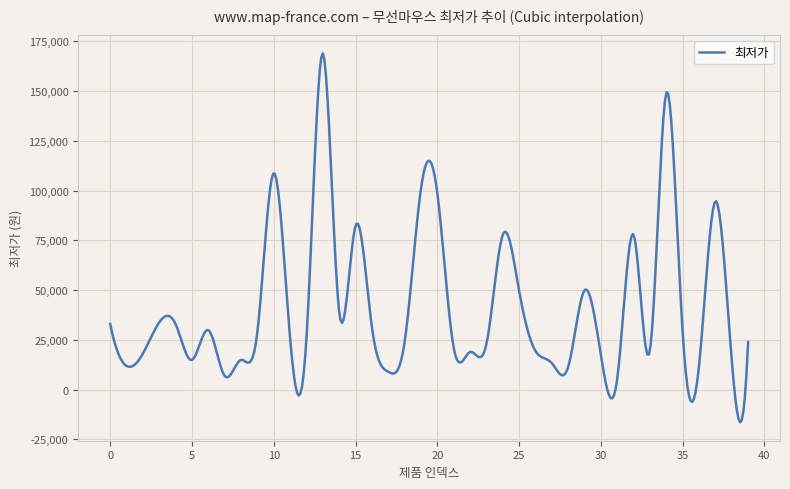

What is the maximum value shown in the chart?

169000.0